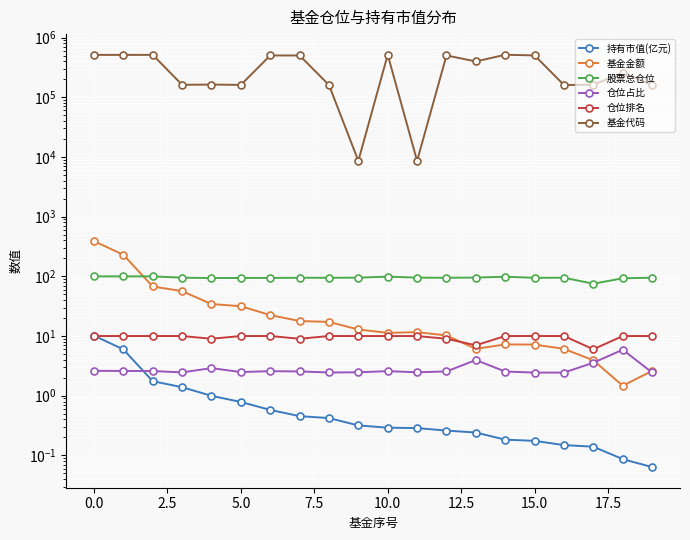

What is the difference between the maximum and minimum values in the 基金金额 series?

387.6